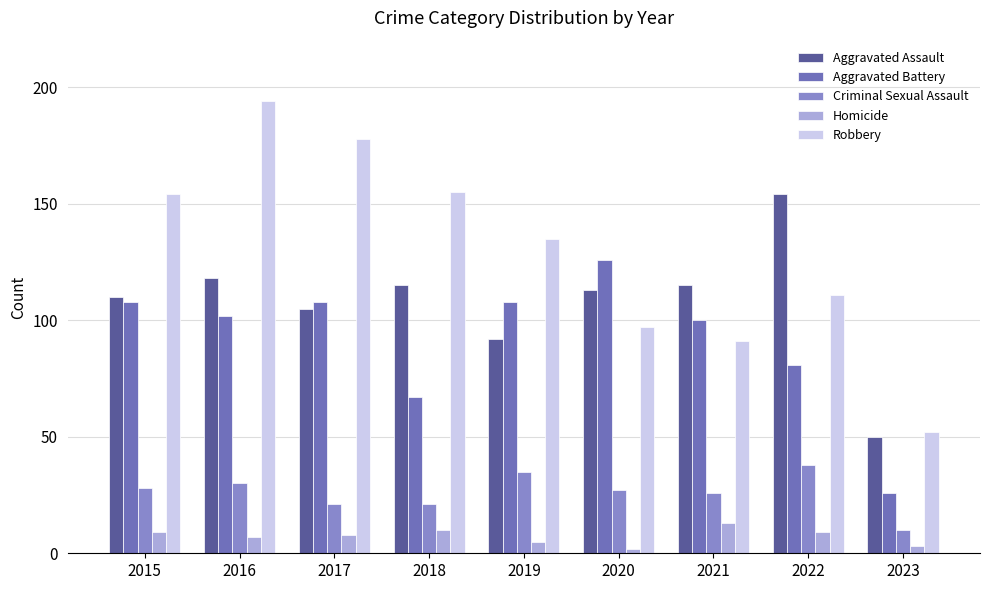

At 2021, list the series in order from largest to smallest.

Aggravated Assault, Aggravated Battery, Robbery, Criminal Sexual Assault, Homicide